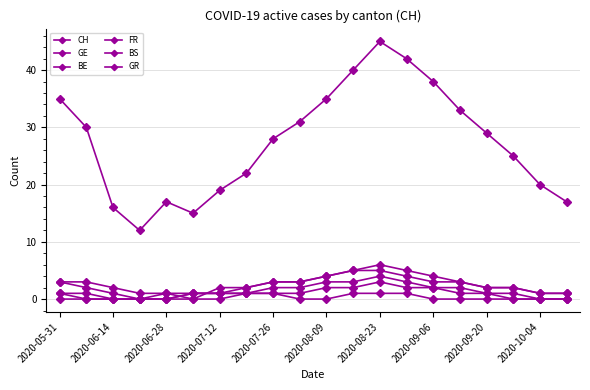

How many categories are shown in the chart?

20